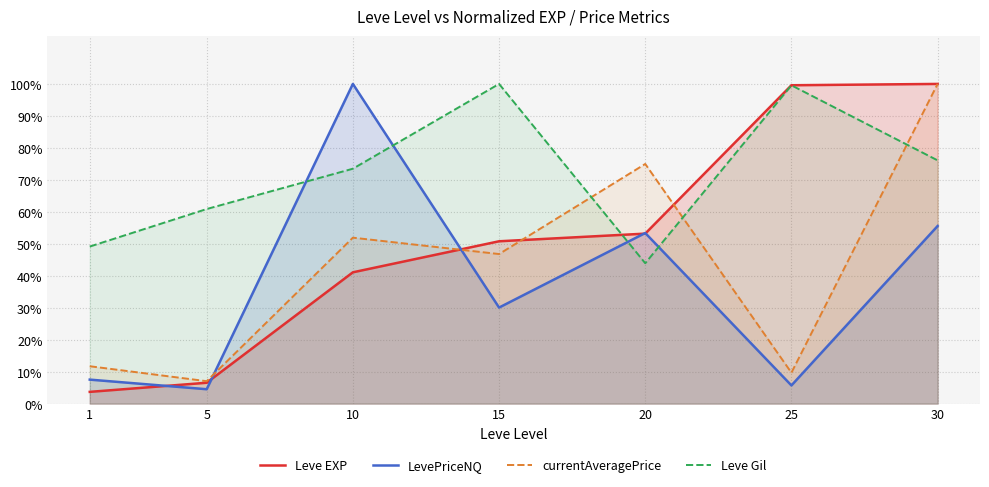

List the series in order of their overall mean, highest first.

Leve Gil, Leve EXP, currentAveragePrice, LevePriceNQ